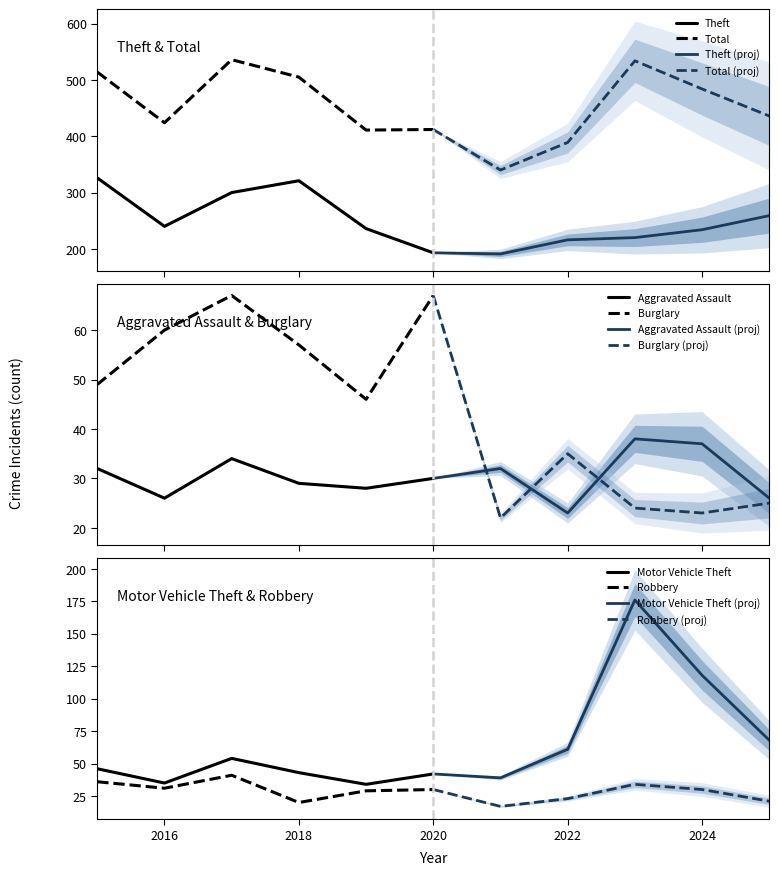

What is the difference between the maximum and second lowest values in the Total series?

124